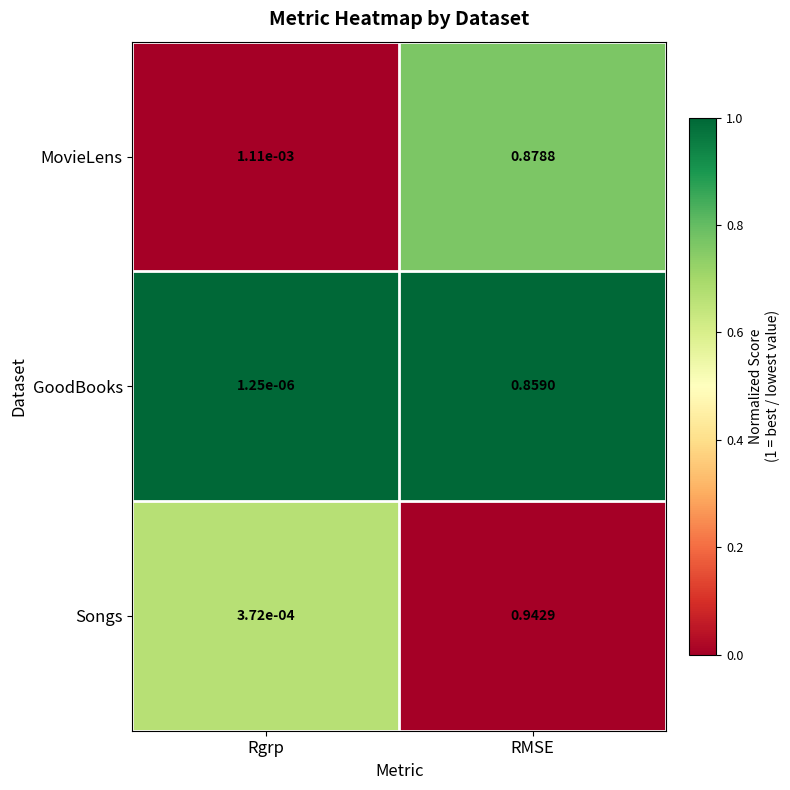

Is the value of GoodBooks at Rgrp greater than the value of MovieLens at Rgrp?

No